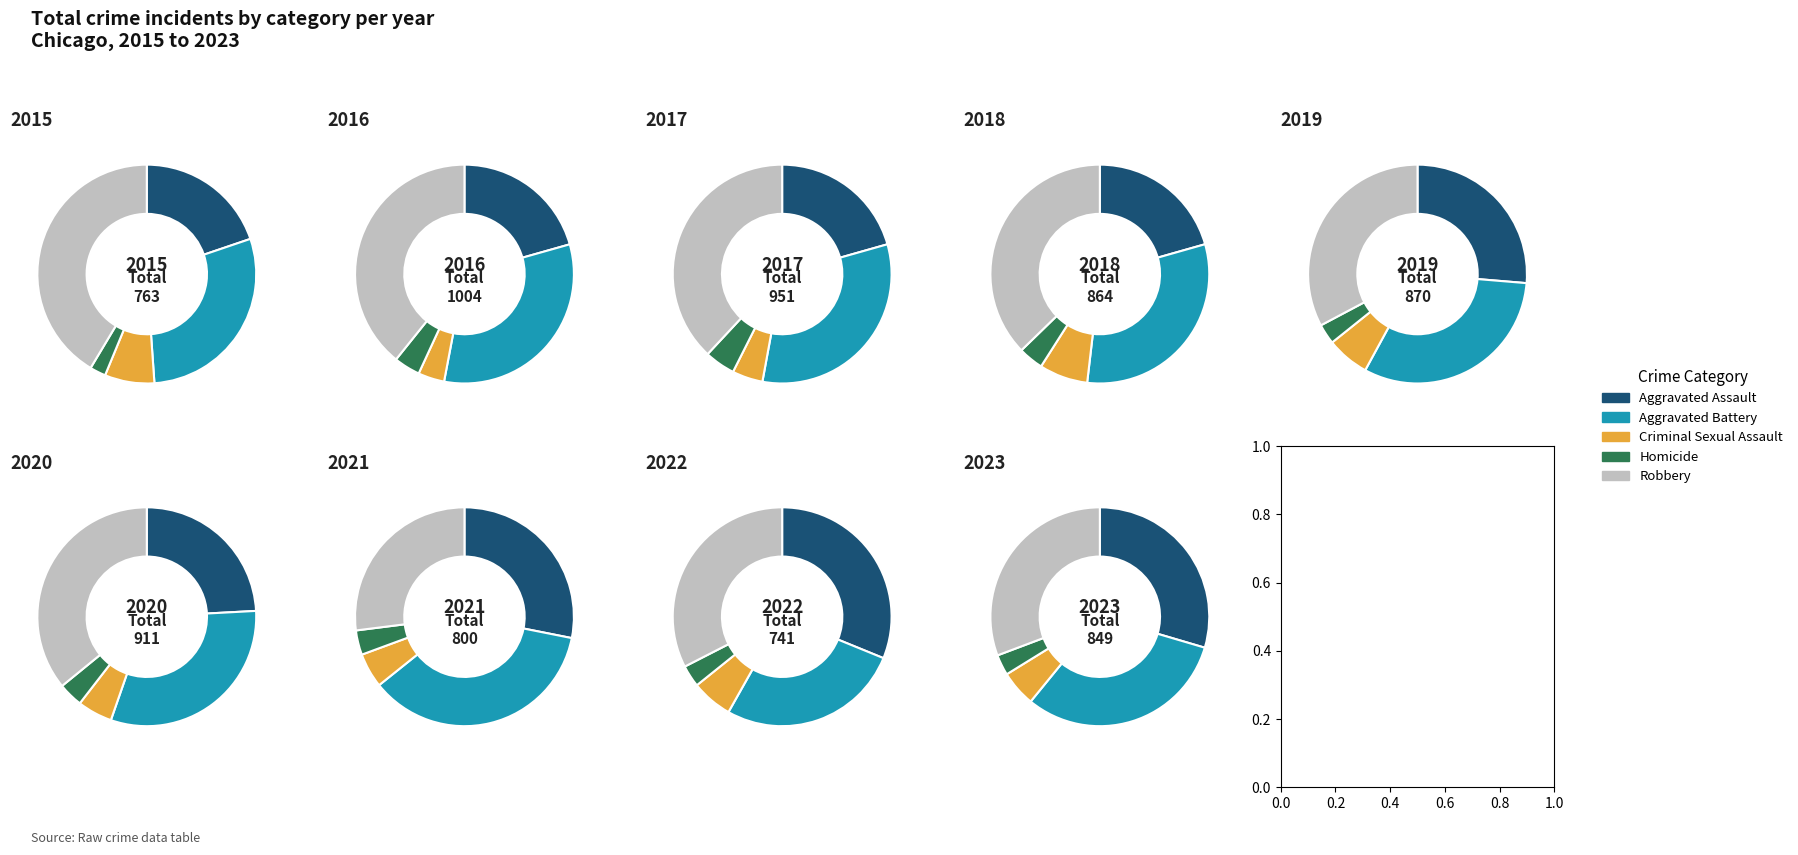

To the nearest percent, what is the difference between the 7 and 6 slice percentages?

1%